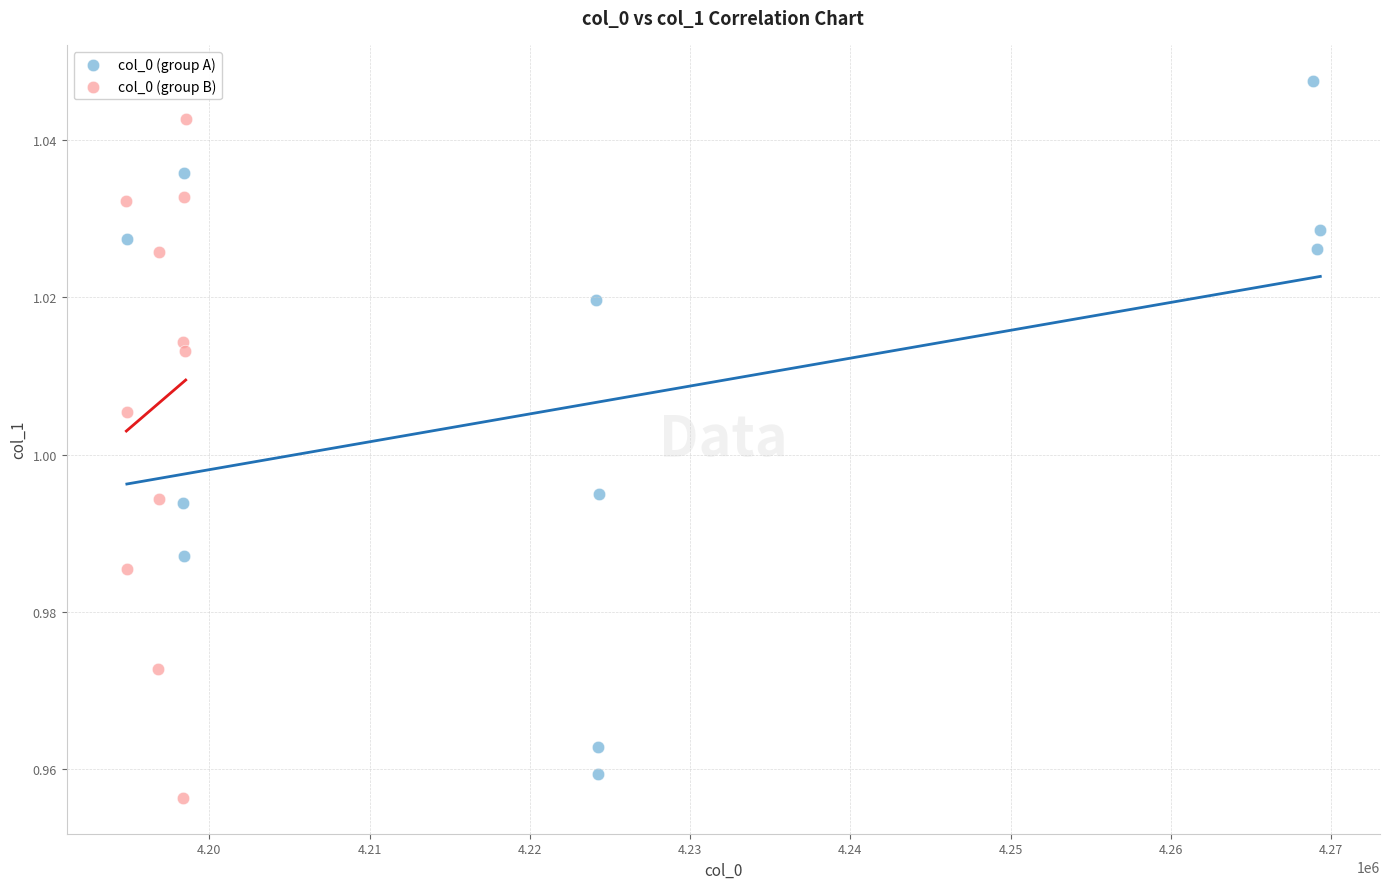

Which series contains the highest Y value?

col_0 (group A)